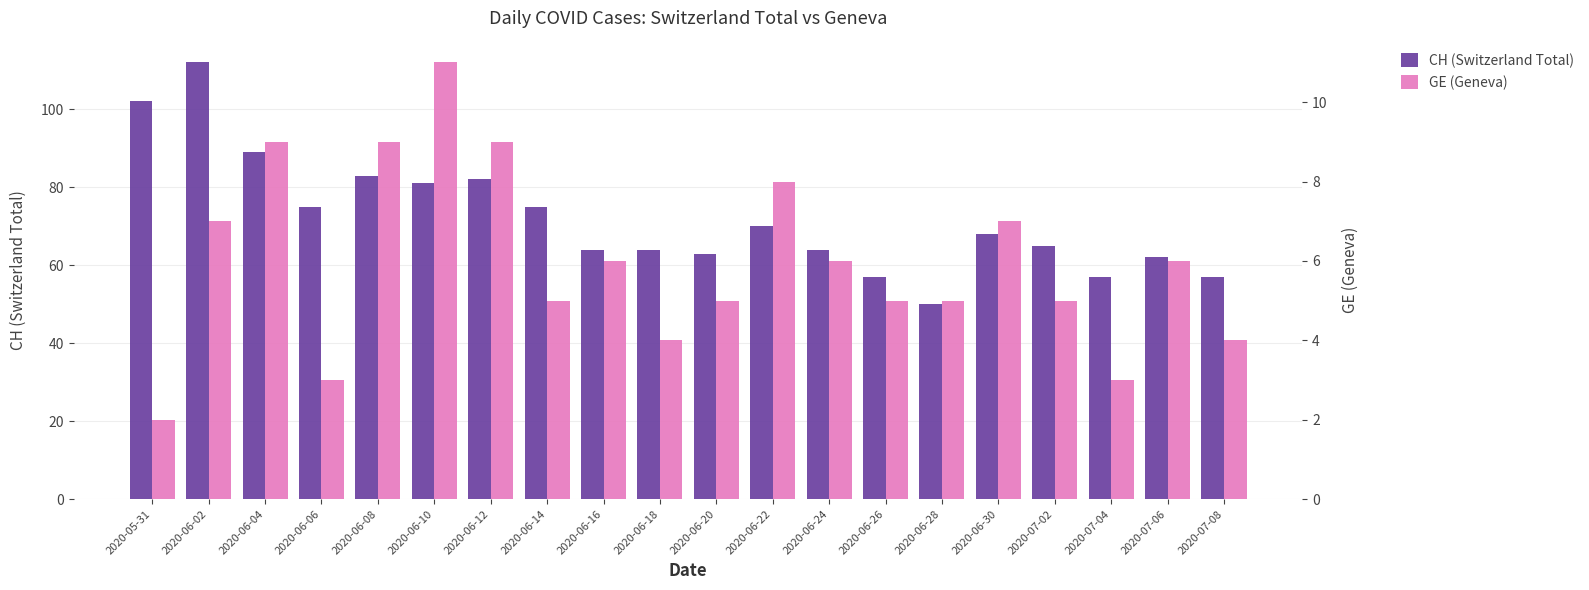

Rank the series by their maximum value, from lowest to highest.

GE (Geneva), CH (Switzerland Total)